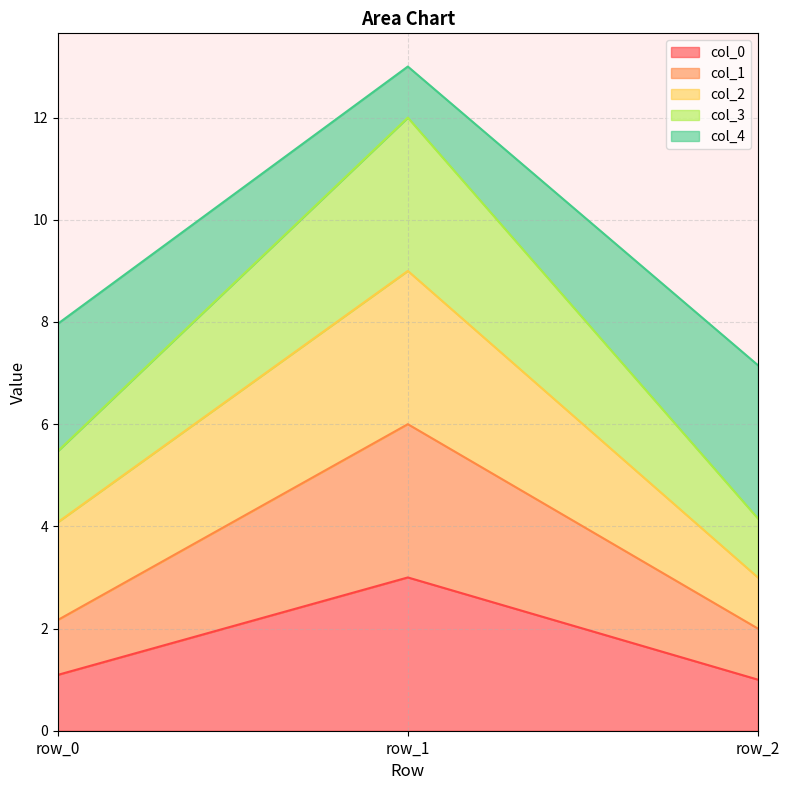

The value of col_0 at row_2 is 1.8. True or false?

False